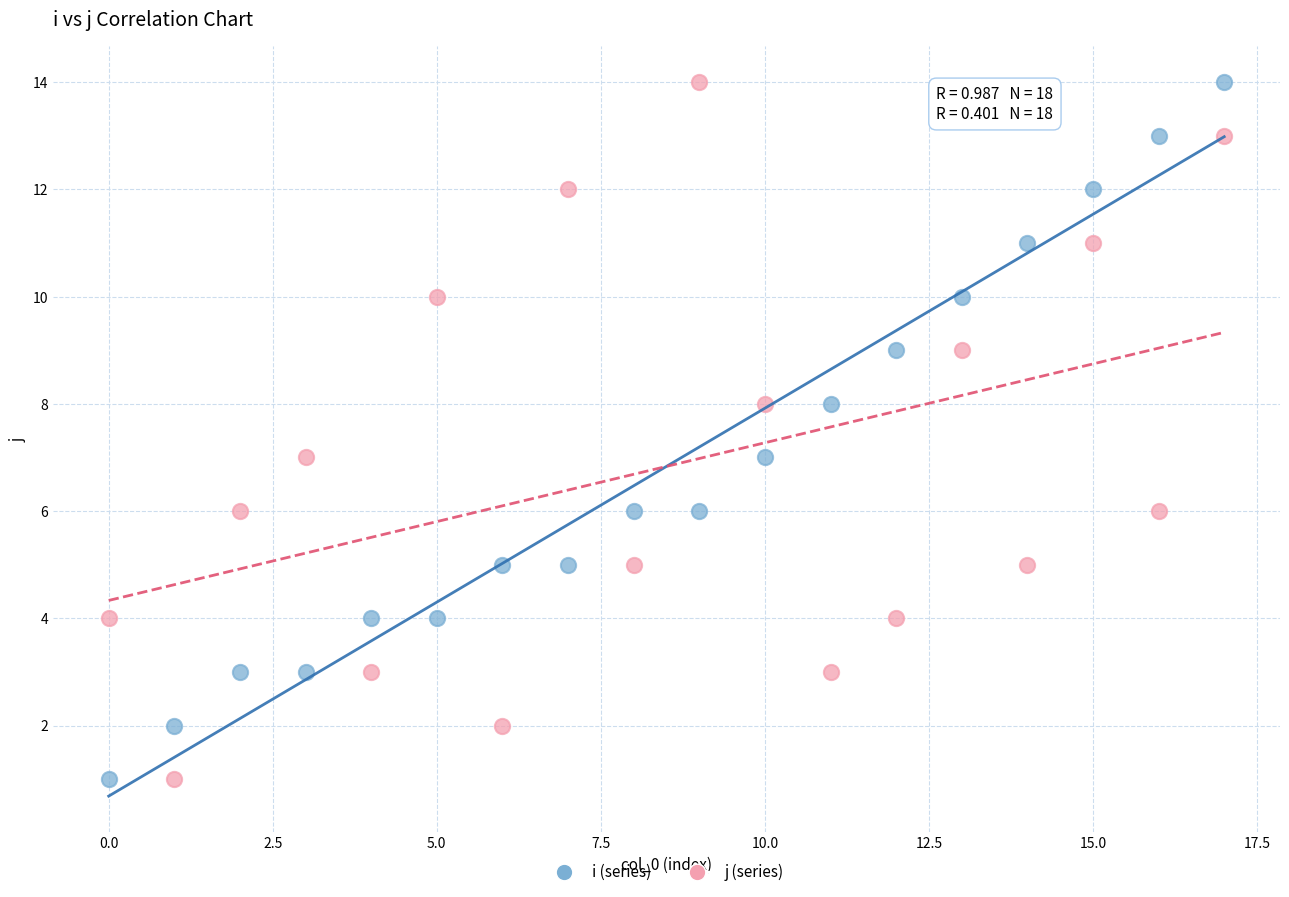

Across all data points, what is the range of Y values (max minus min)?

13